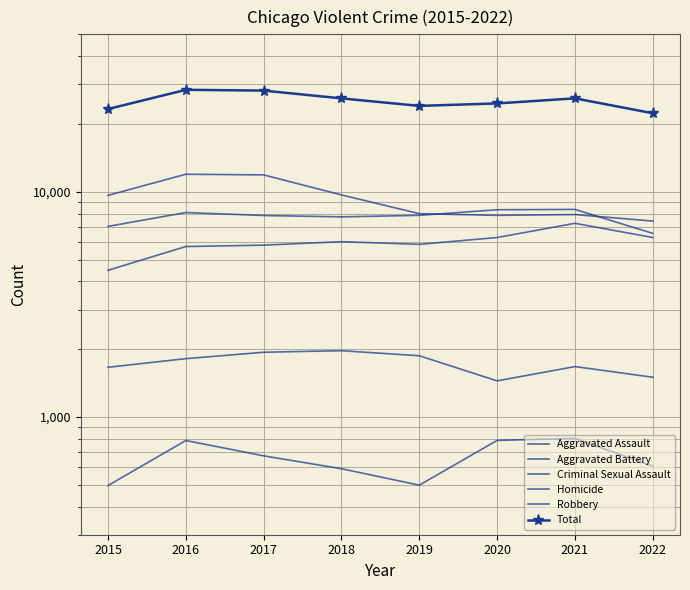

True or false: Aggravated Assault and Total cross at least once.

False